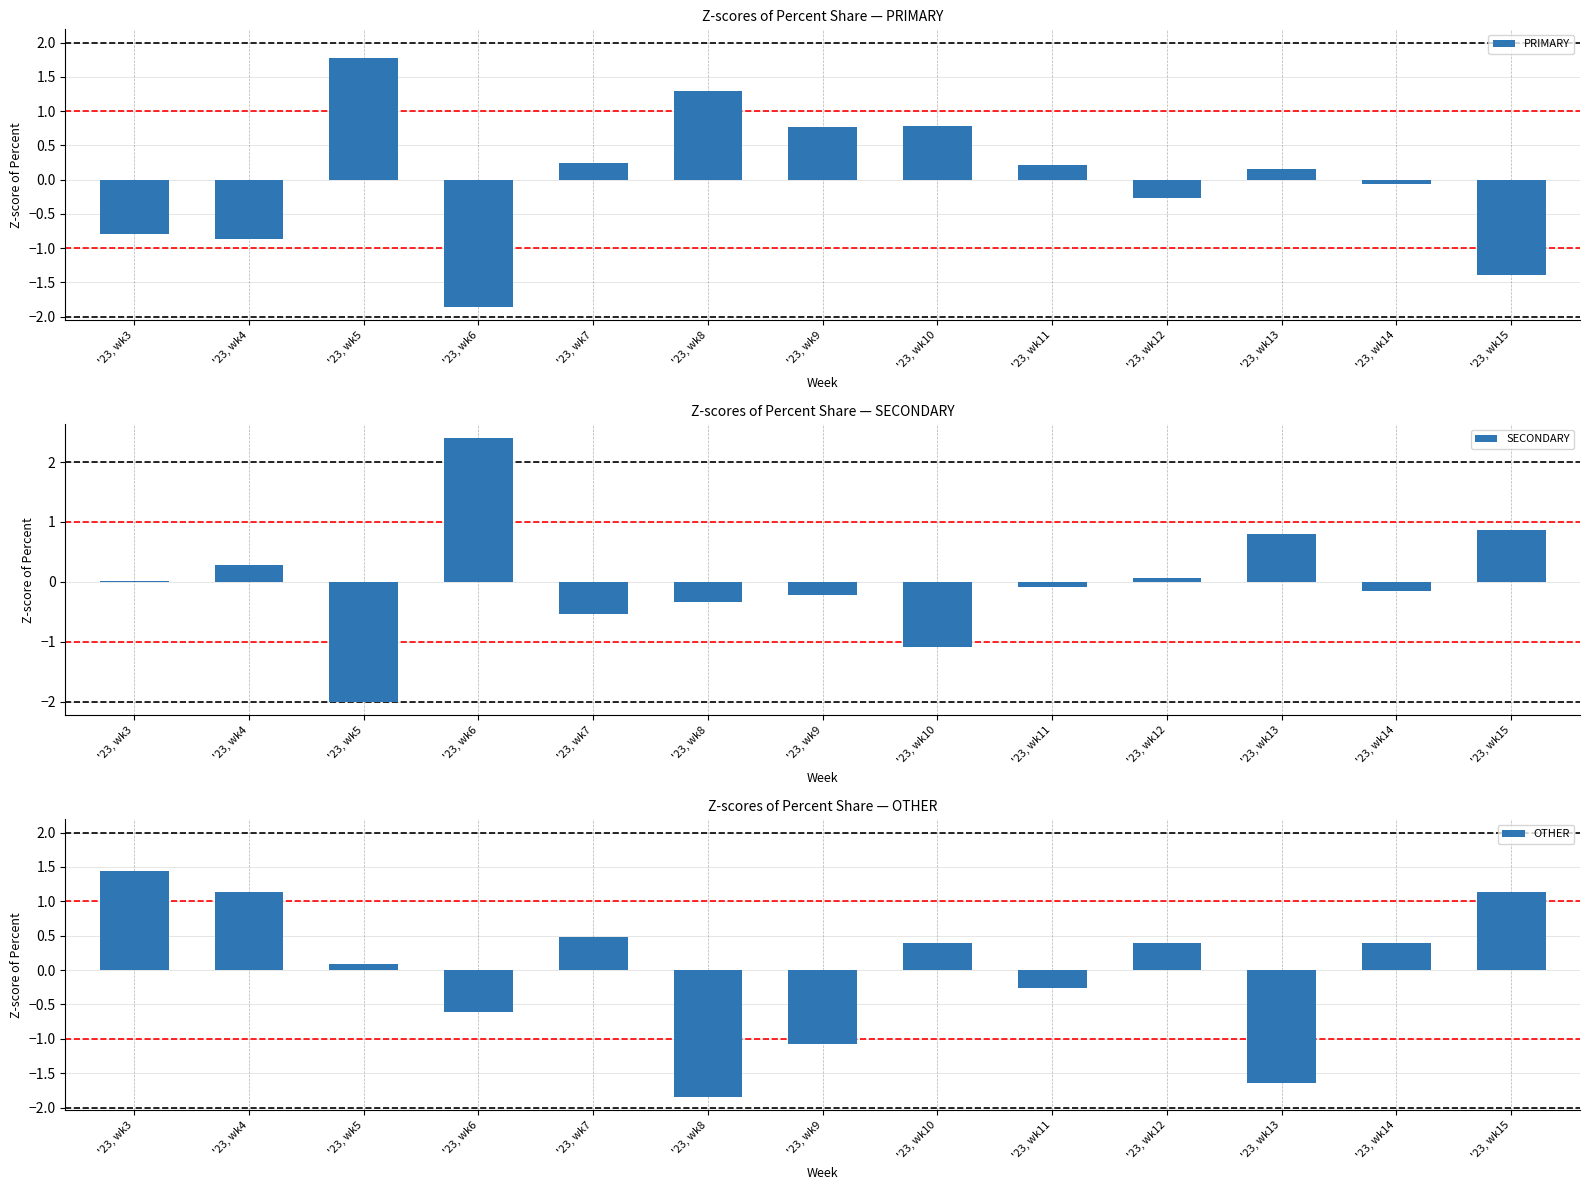

Reading left to right, what are all the values shown in this chart?

PRIMARY: -0.8	-0.9	1.8	-1.9	0.2	1.3	0.8	0.8	0.2	-0.3	0.1	-0.1	-1.4
SECONDARY: 0.0	0.3	-2.0	2.4	-0.5	-0.3	-0.2	-1.1	-0.1	0.1	0.8	-0.2	0.9
OTHER: 1.4	1.1	0.1	-0.6	0.5	-1.8	-1.1	0.4	-0.3	0.4	-1.6	0.4	1.1